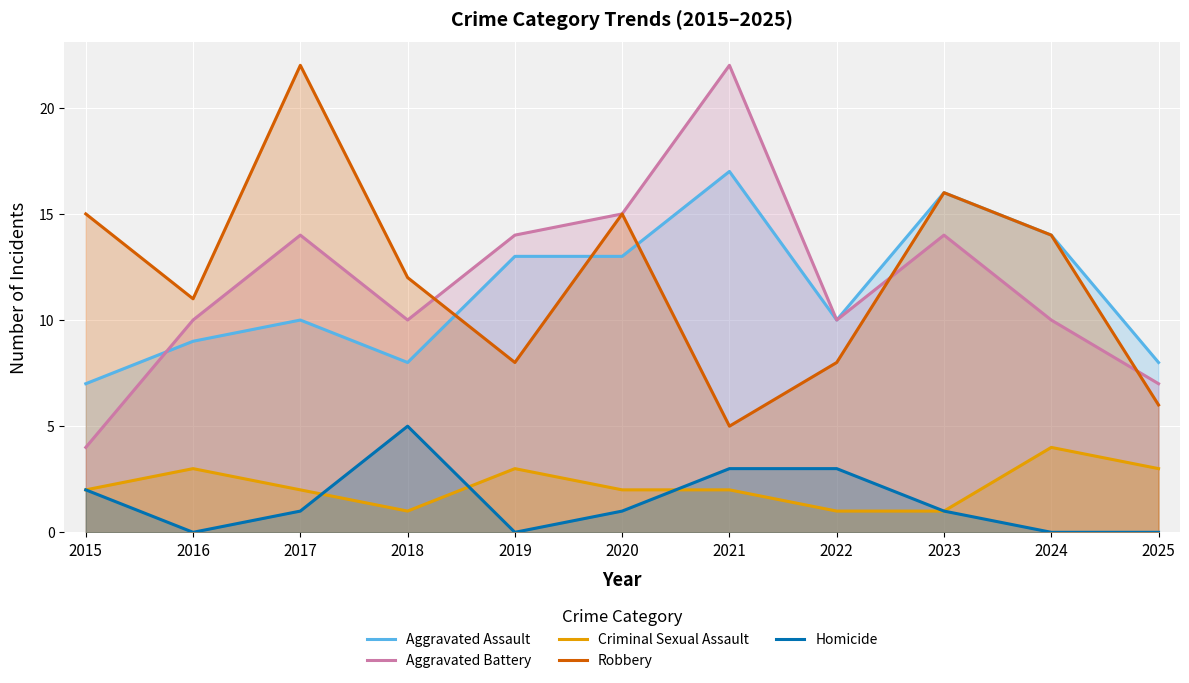

How many data points does each series have?

11